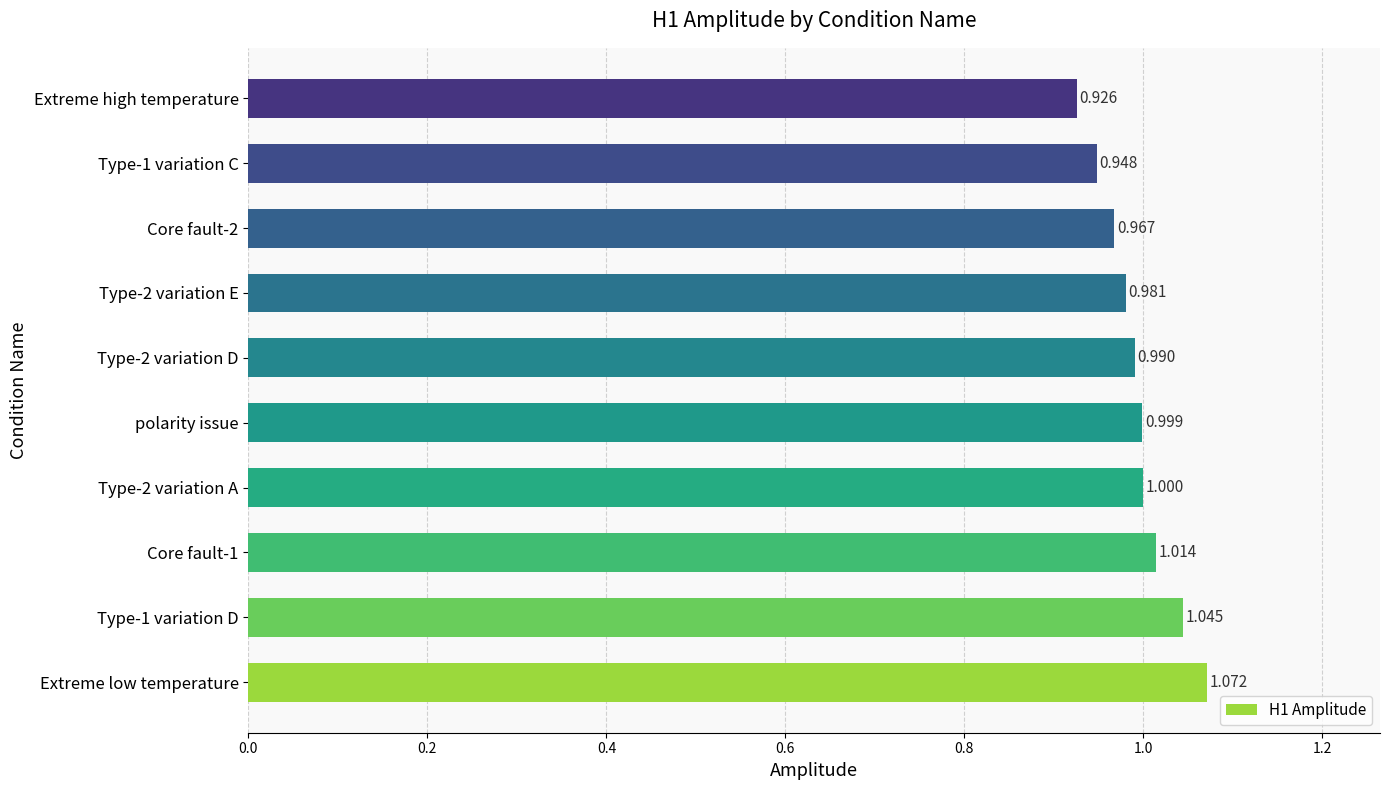

How many distinct data groups are displayed?

1